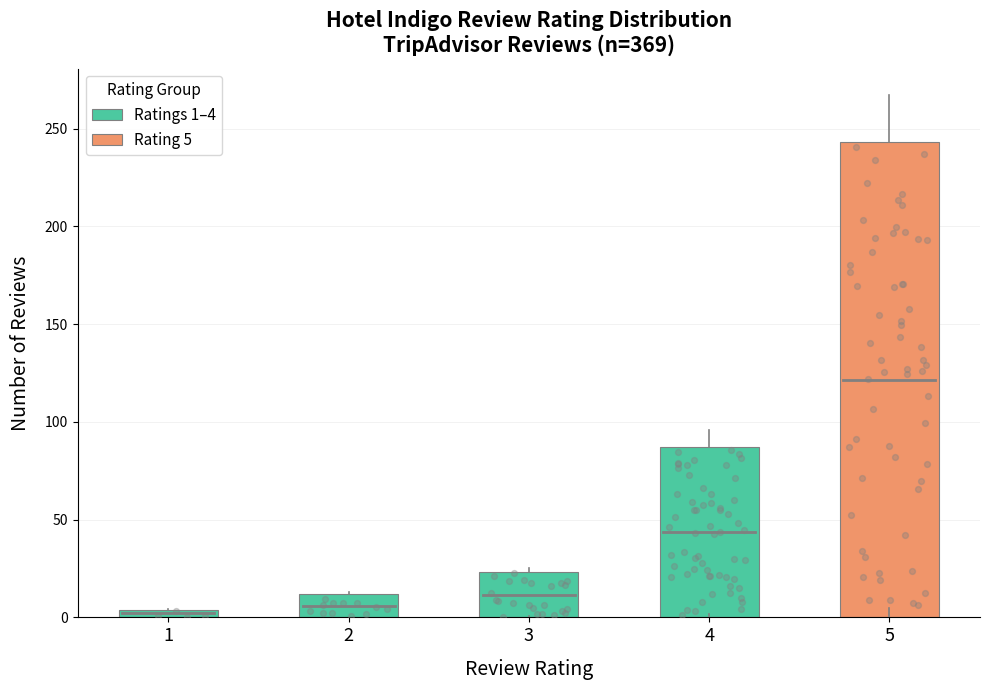

Approximately how many times larger is the value at 5 compared to 4?

2.8